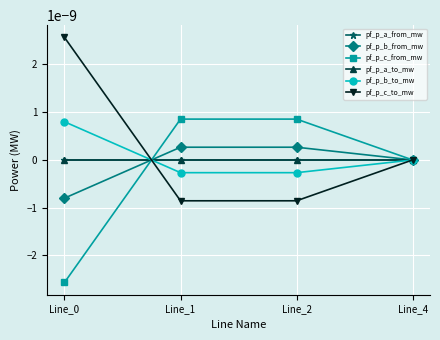

Between Line_0 and Line_4, which series saw the biggest shift?

pf_p_c_from_mw